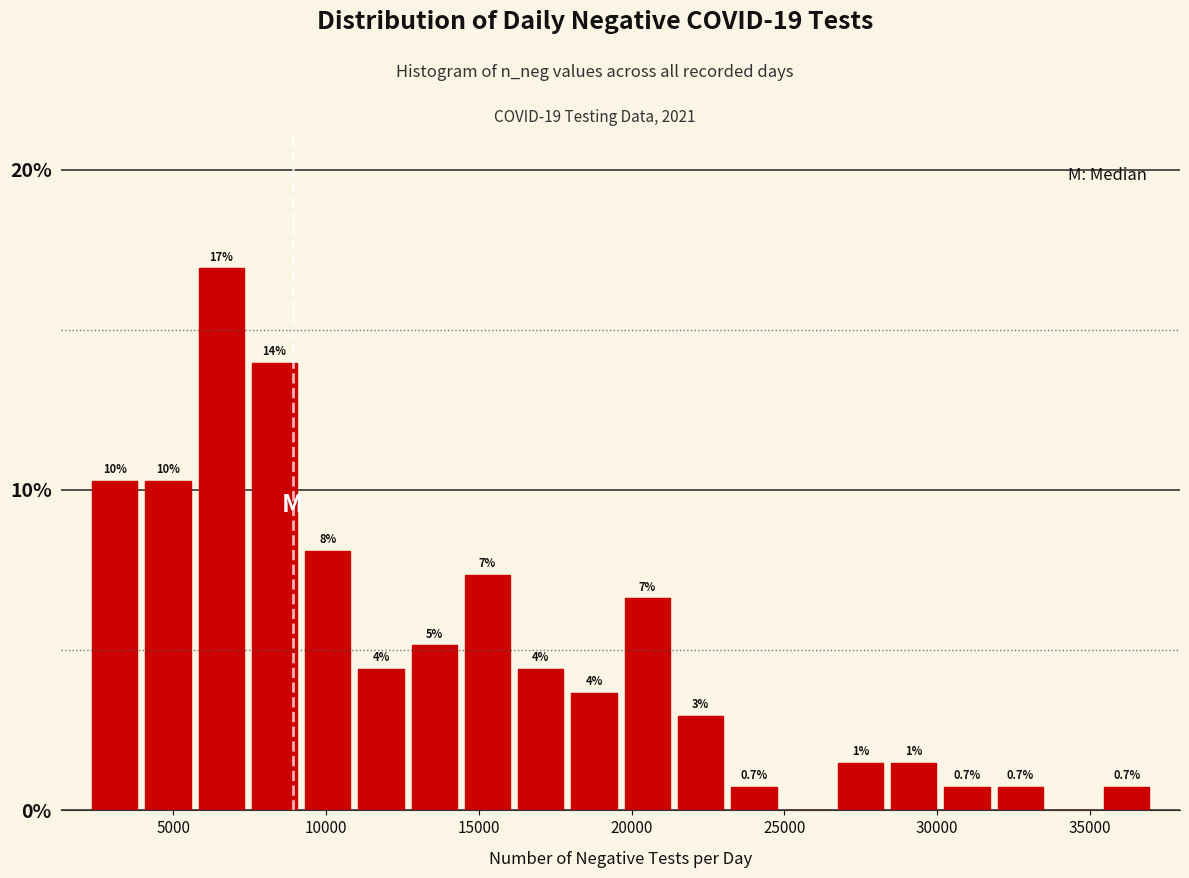

Around what value on the x-axis is the tallest bar? Give the approximate position of its centre, as read against the axis.

6500